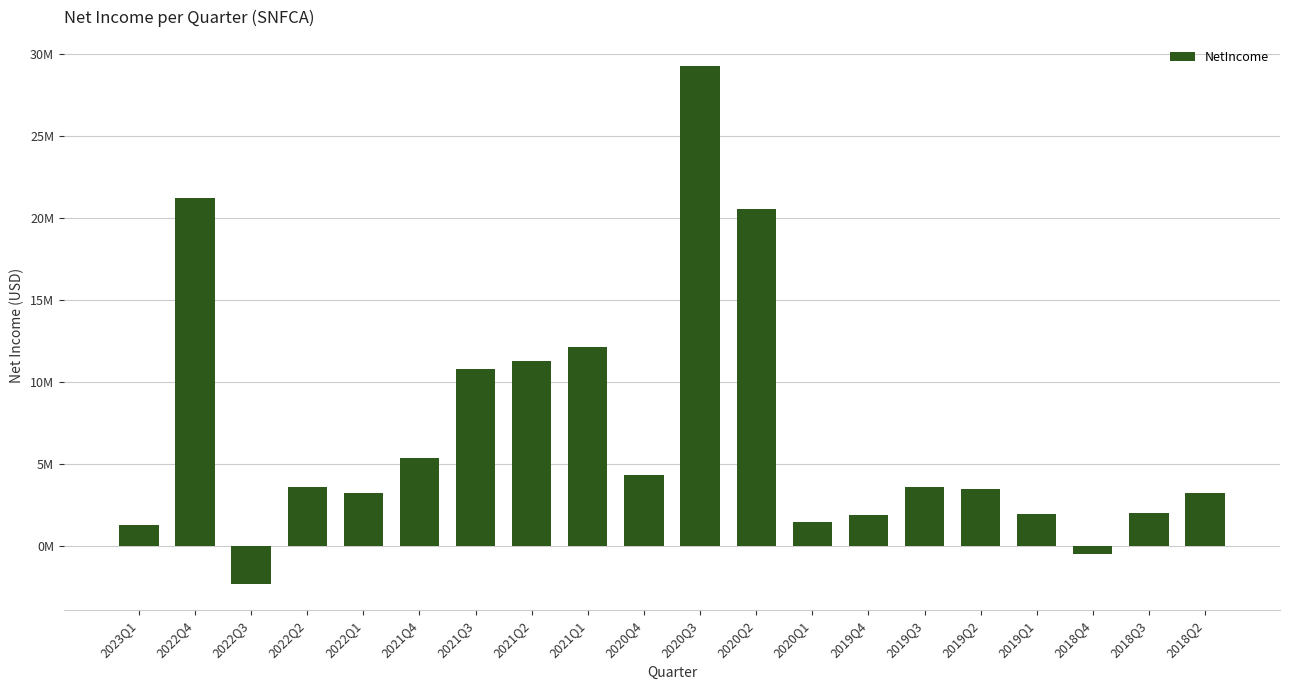

Are the bars horizontal?

No